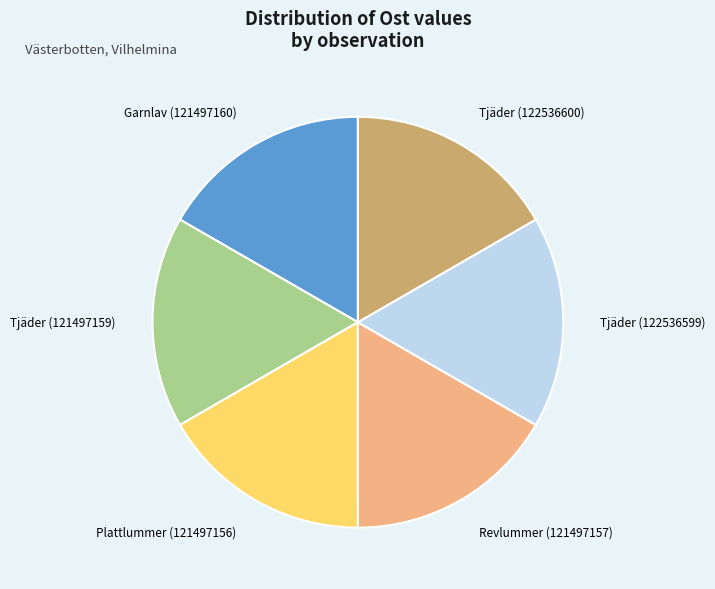

What is the ratio of the value at Garnlav (121497160) to the value at Plattlummer (121497156)?

1.0